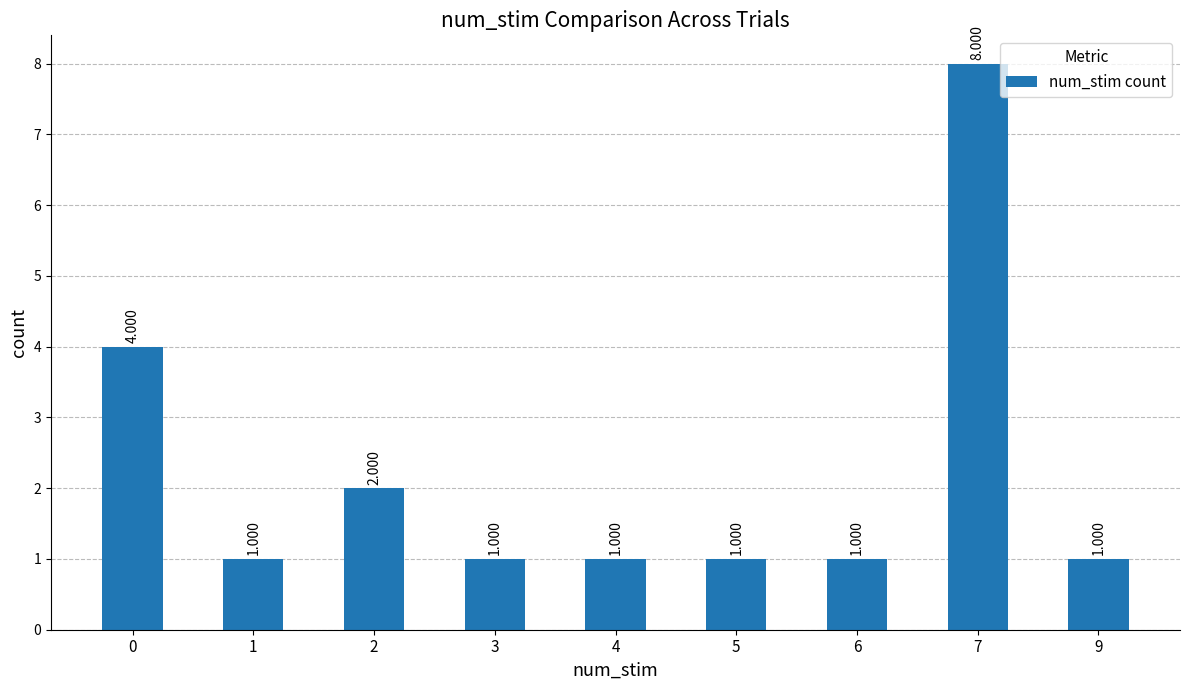

How many values exceed 1?

3